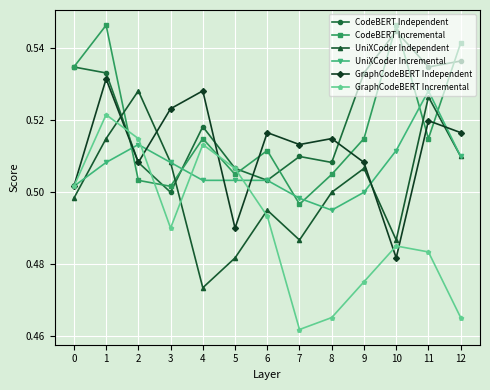

Is the value of GraphCodeBERT Independent at 0 greater than the value of UniXCoder Independent at 1?

No